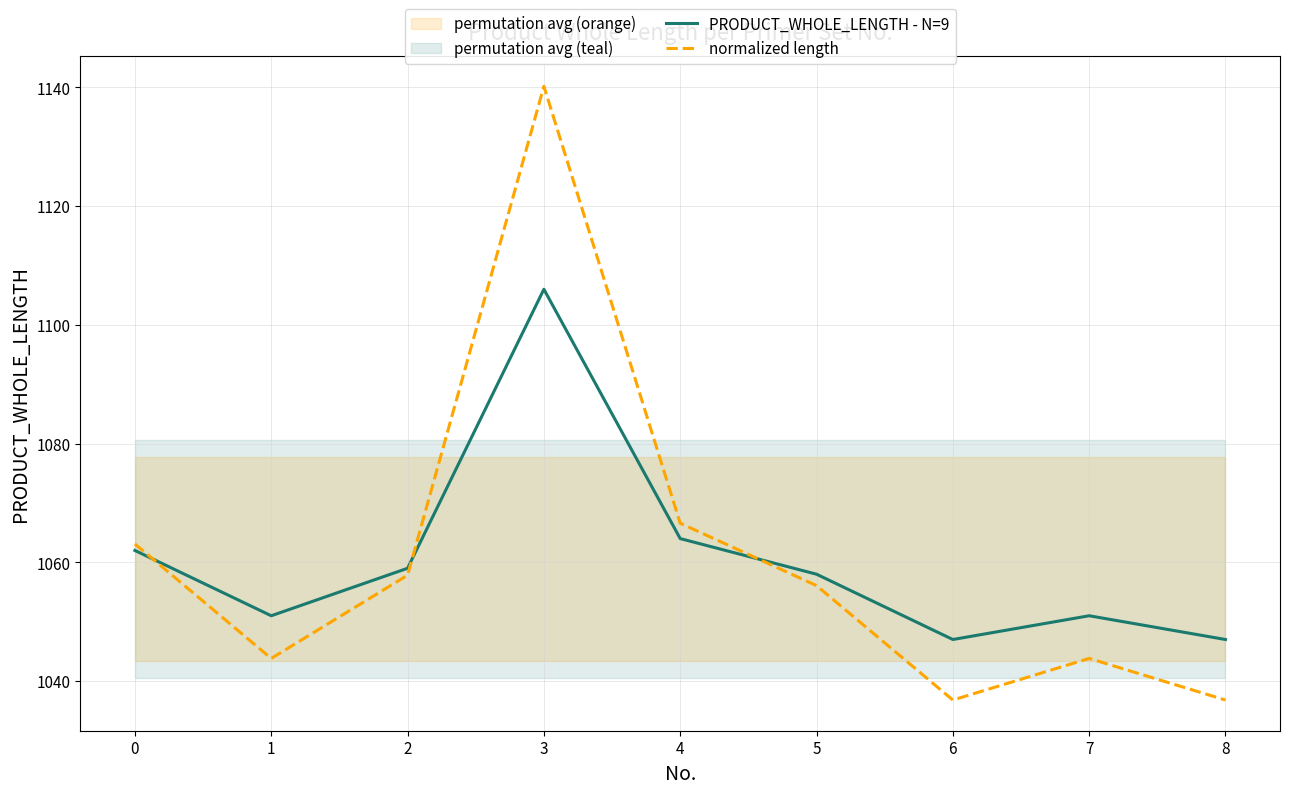

What is the difference between the highest and lowest values at 2?

1.2